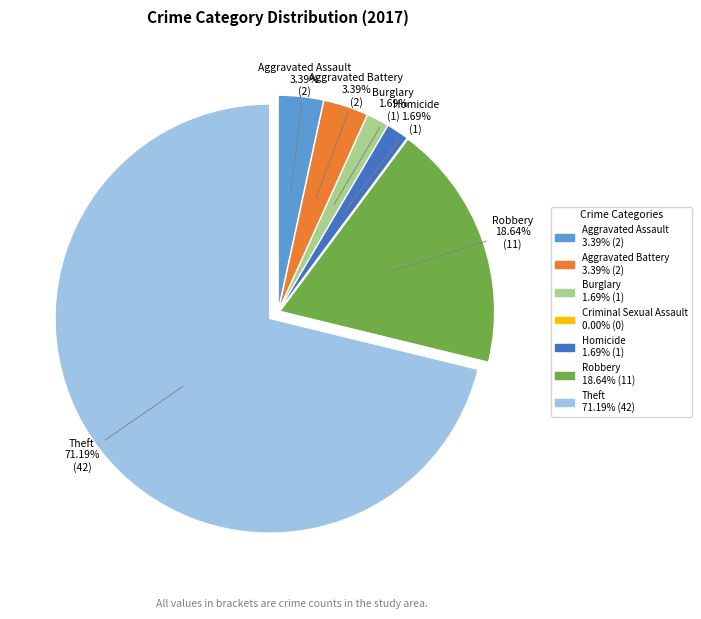

Does any single category account for the majority?

Yes